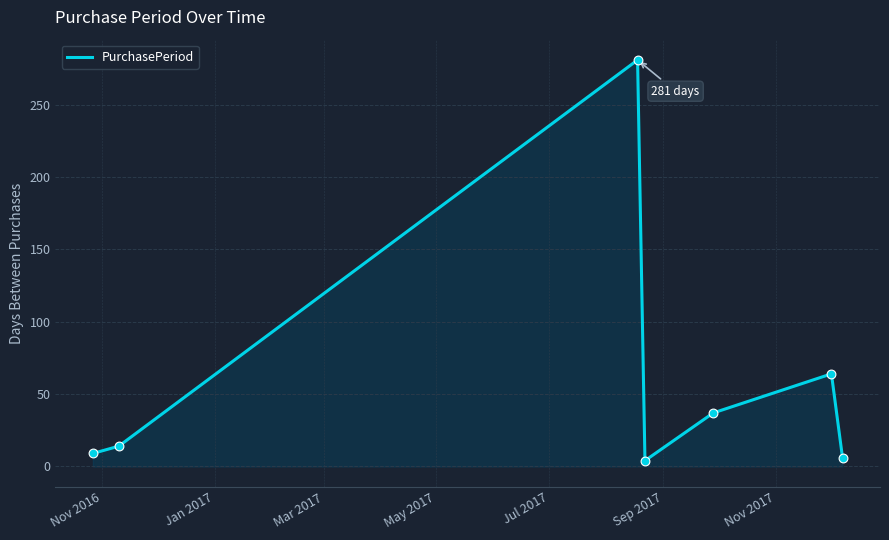

What is the sum of all values?

415